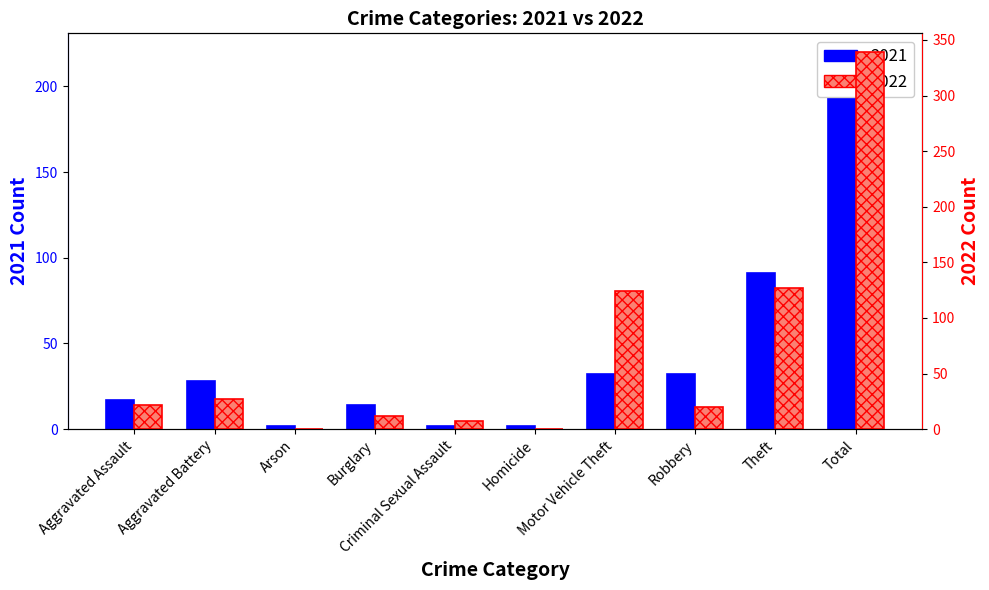

What is the highest value of the 2021 series?

220